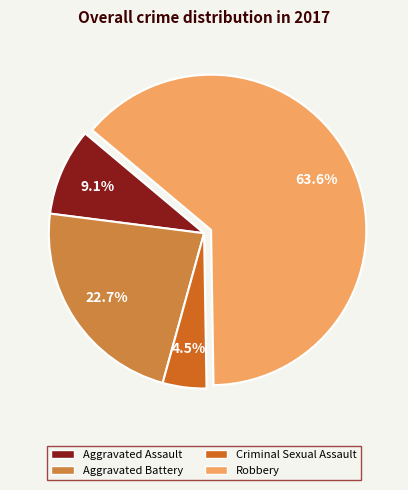

The Aggravated Battery slice represents 29% of the pie. True or false?

False